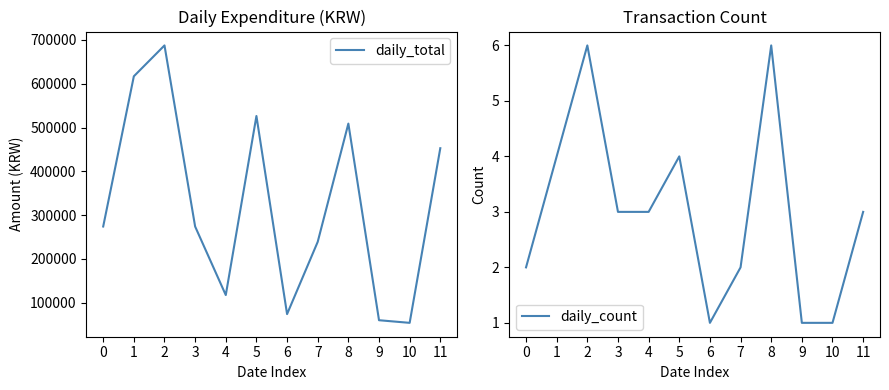

In daily_total, how many points are higher than both neighbors (excluding endpoints)?

3